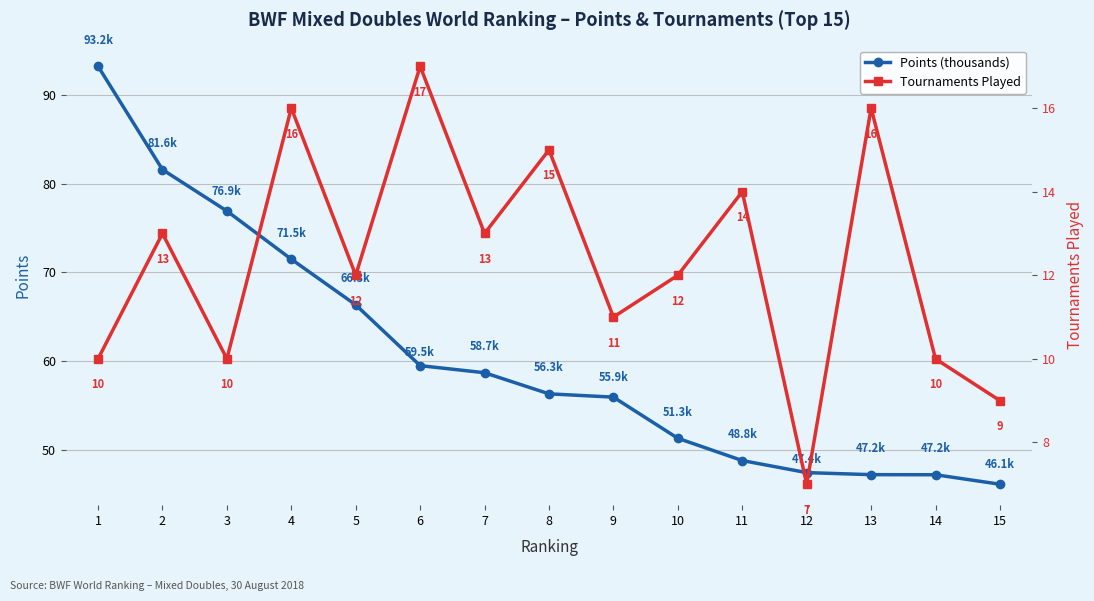

Reading right to left, list all the values displayed in this chart.

Points (thousands): 15=46.1	14=47.2	13=47.2	12=47.4	11=48.8	10=51.3	9=55.9	8=56.3	7=58.7	6=59.5	5=66.3	4=71.5	3=76.9	2=81.6	1=93.2
Tournaments Played: 15=9.0	14=10.0	13=16.0	12=7.0	11=14.0	10=12.0	9=11.0	8=15.0	7=13.0	6=17.0	5=12.0	4=16.0	3=10.0	2=13.0	1=10.0